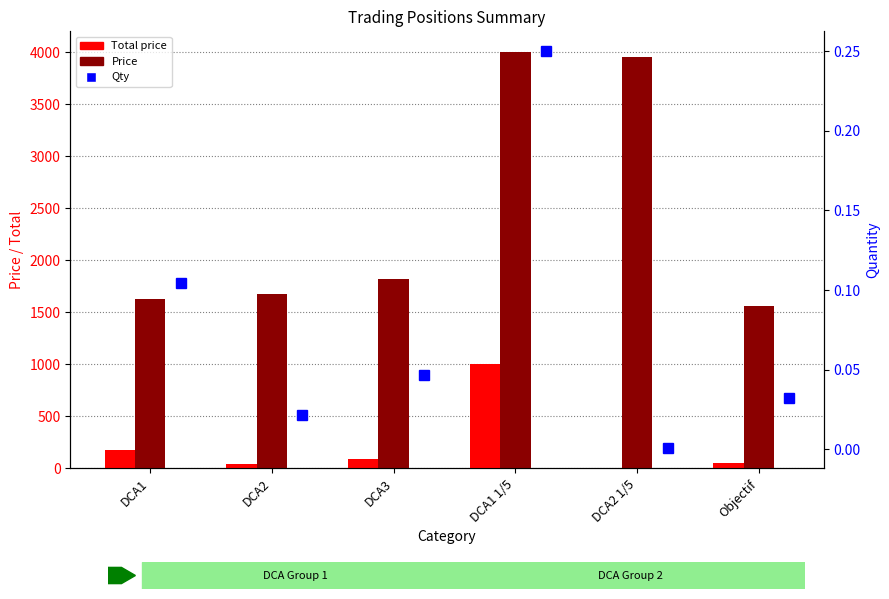

At how many categories does at least one series exceed 1953?

2